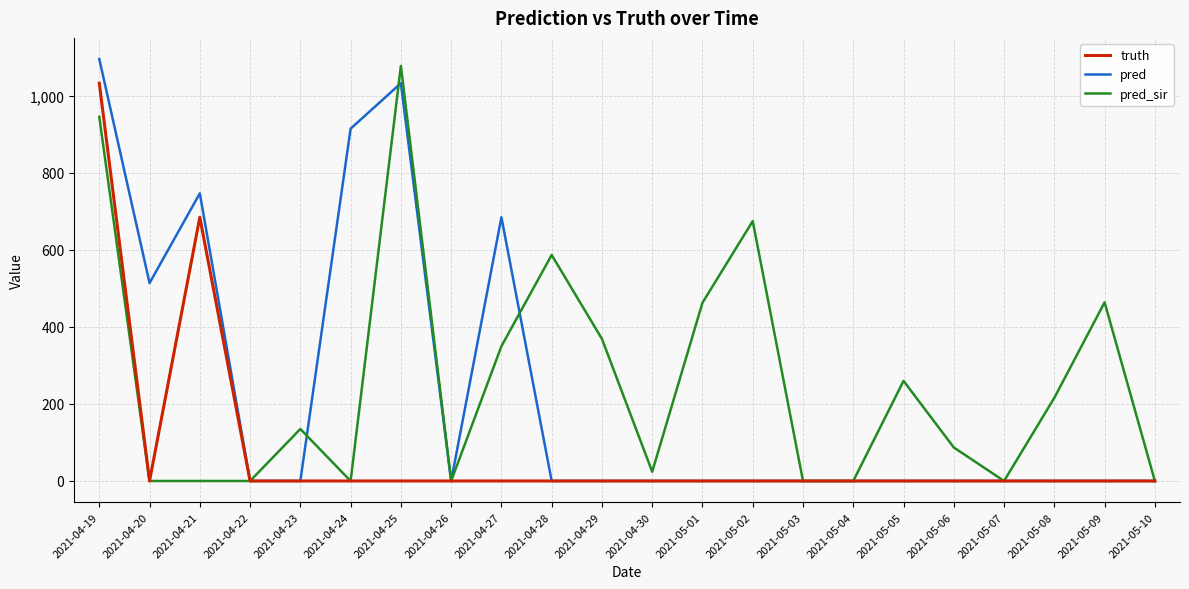

List the series in order of their overall mean, lowest first.

truth, pred, pred_sir